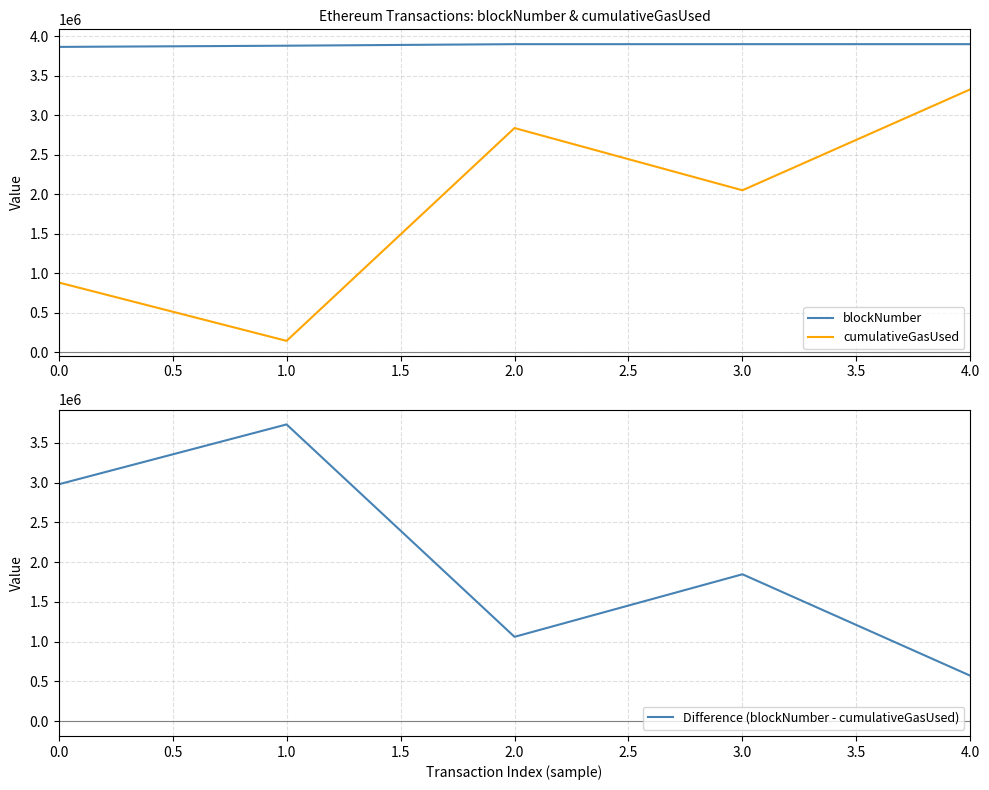

True or false: cumulativeGasUsed and blockNumber intersect in this chart.

False